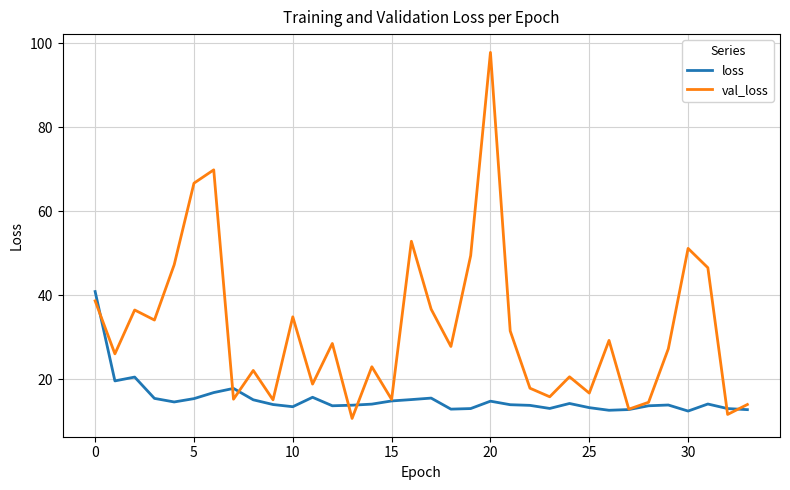

Which series has the widest spread of values?

val_loss